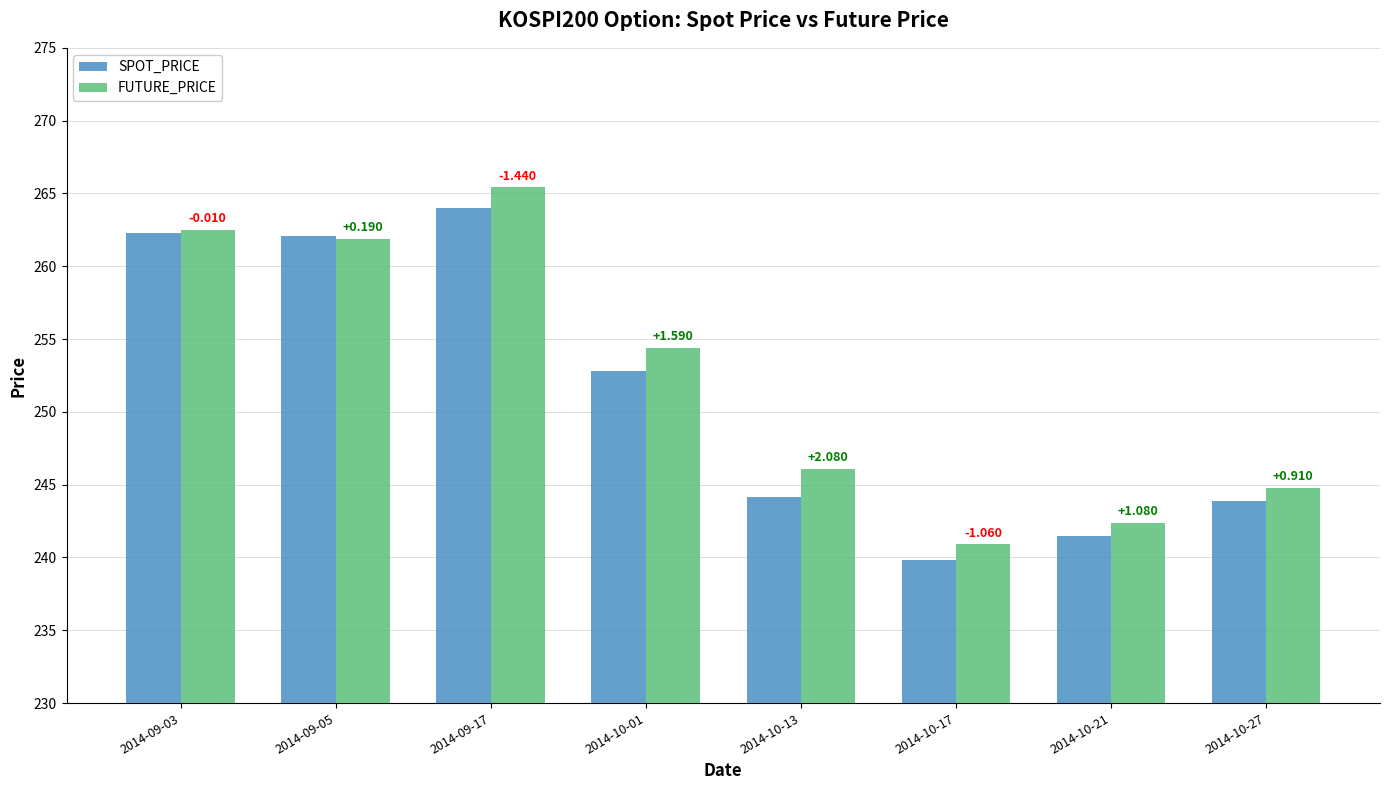

Where does the FUTURE_PRICE series first go above 254?

2014-09-03